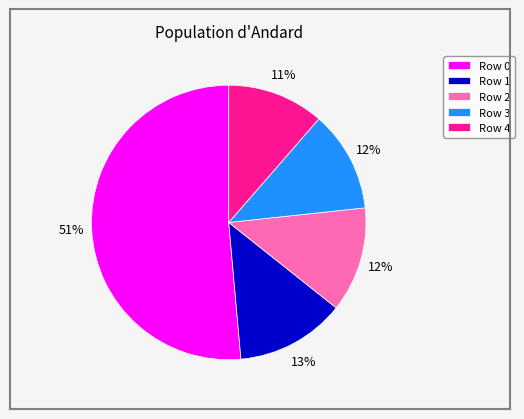

How many slices are in this pie chart?

5